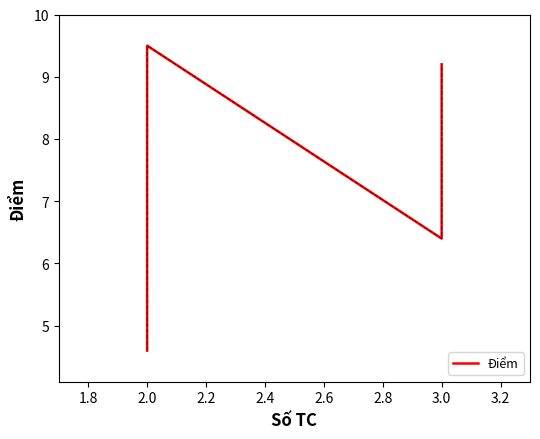

What is the value of the 2nd point from the left?

7.8